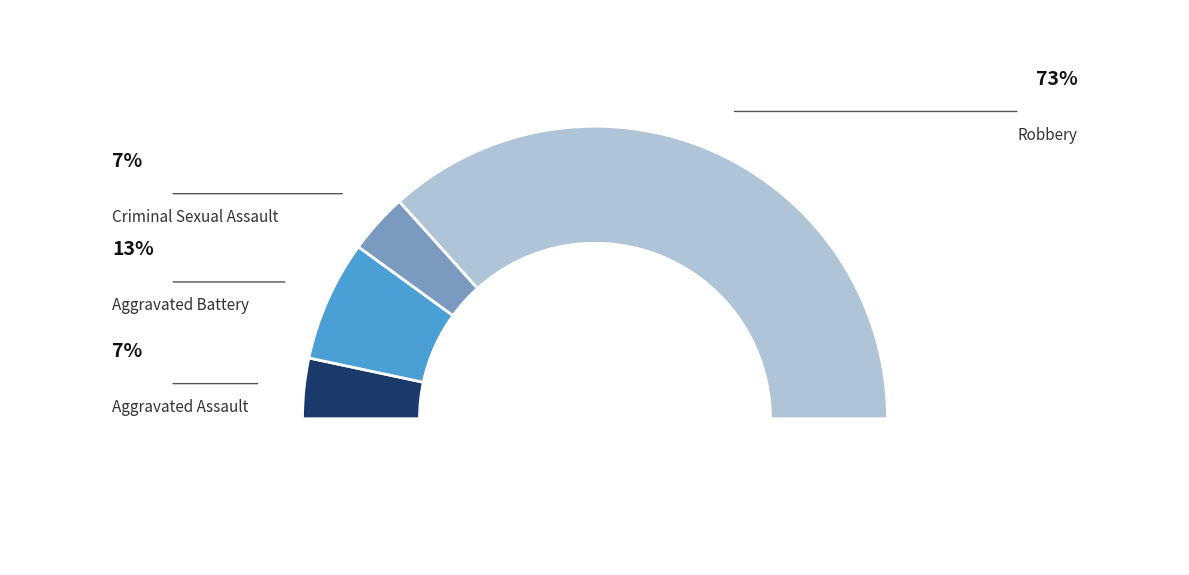

Combined, do Aggravated Assault and Robbery account for over 50%?

Yes